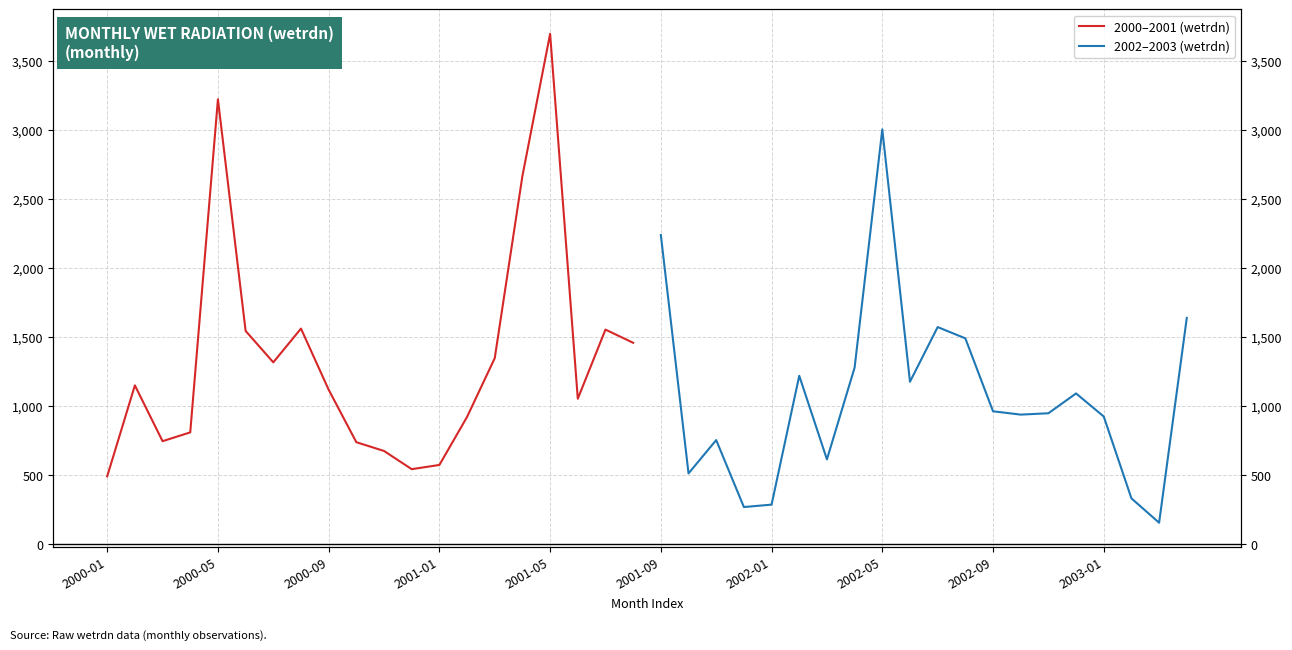

Reading left to right, what are all the values shown in this chart?

2000–2001 (wetrdn): 493.0	1150.7	747.0	810.7	3220.6	1544.7	1317.3	1561.5	1119.4	739.6	676.3	544.6	575.1	922.6	1347.8	2666.0	3693.7	1054.0	1554.3	1458.7
2002–2003 (wetrdn): 2238.5	513.9	755.1	270.6	288.0	1220.2	615.3	1279.5	3002.7	1177.0	1572.4	1490.9	963.3	939.2	949.0	1092.4	925.5	333.3	157.2	1638.9